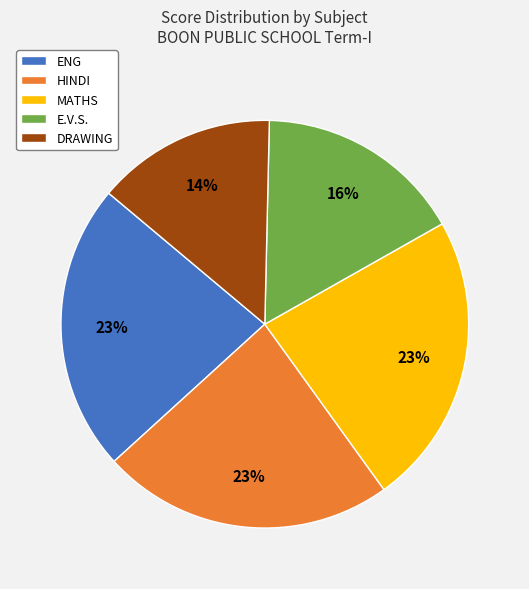

Is there a majority slice in this chart?

No